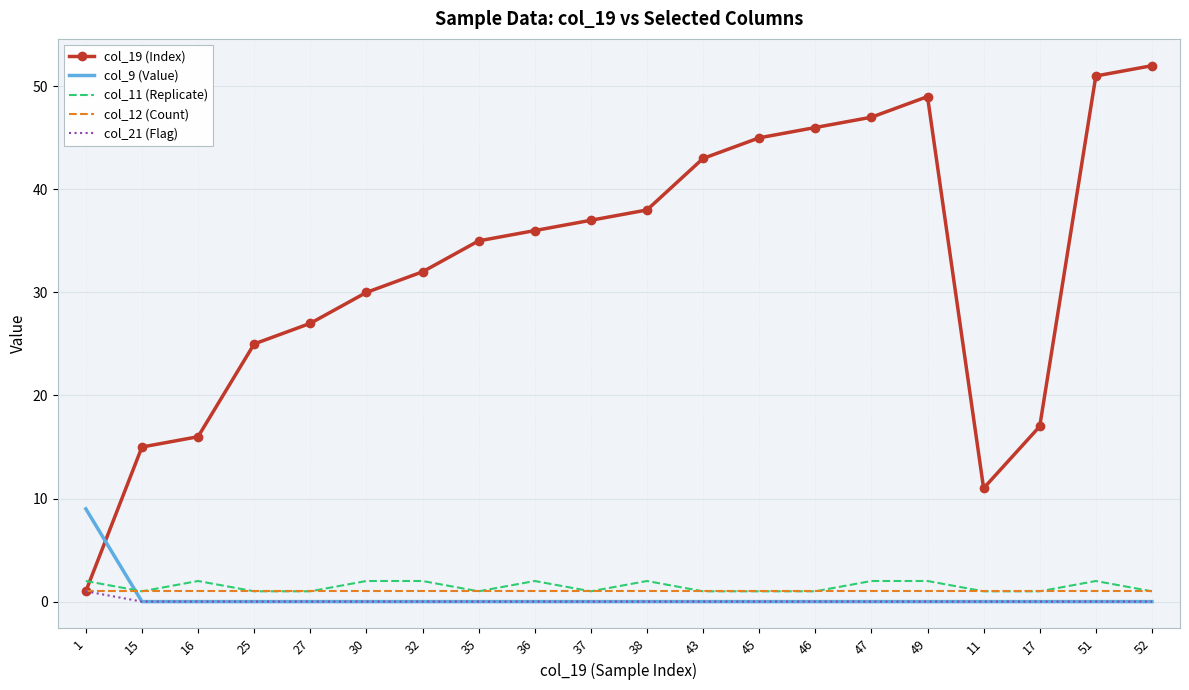

What is the spread (max minus min) of values at 52?

52